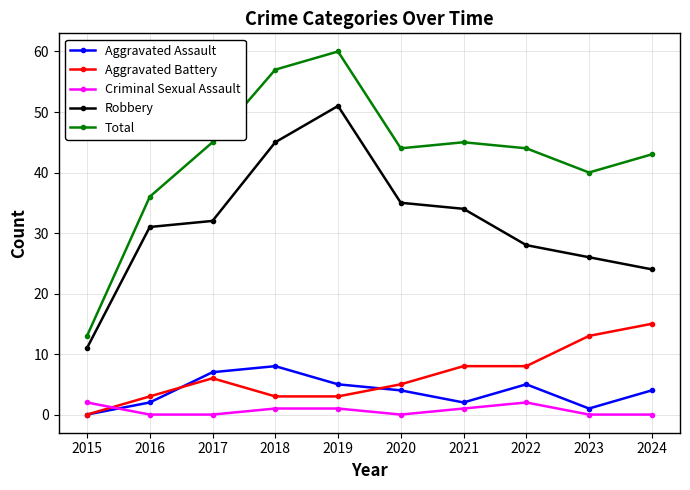

Reading left to right, extract all data points from this chart.

Aggravated Assault: 2015=0	2016=2	2017=7	2018=8	2019=5	2020=4	2021=2	2022=5	2023=1	2024=4
Aggravated Battery: 2015=0	2016=3	2017=6	2018=3	2019=3	2020=5	2021=8	2022=8	2023=13	2024=15
Criminal Sexual Assault: 2015=2	2016=0	2017=0	2018=1	2019=1	2020=0	2021=1	2022=2	2023=0	2024=0
Robbery: 2015=11	2016=31	2017=32	2018=45	2019=51	2020=35	2021=34	2022=28	2023=26	2024=24
Total: 2015=13	2016=36	2017=45	2018=57	2019=60	2020=44	2021=45	2022=44	2023=40	2024=43